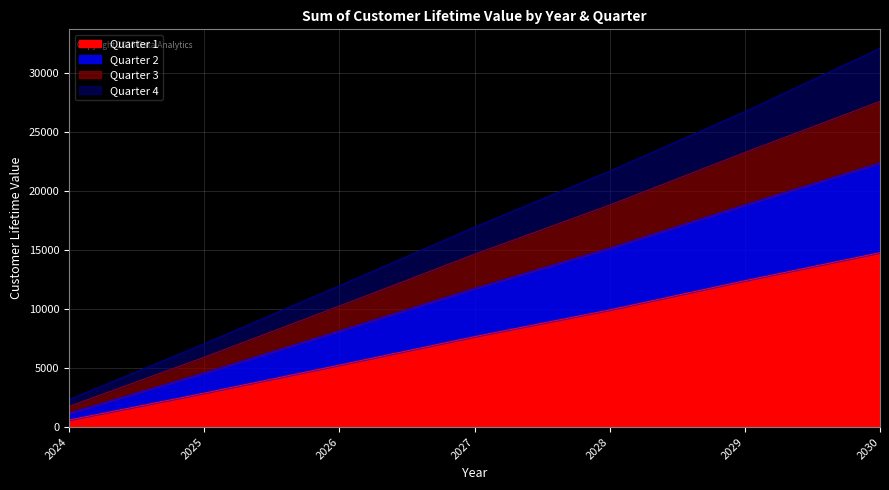

True or false: Quarter 2 and Quarter 1 intersect in this chart.

False